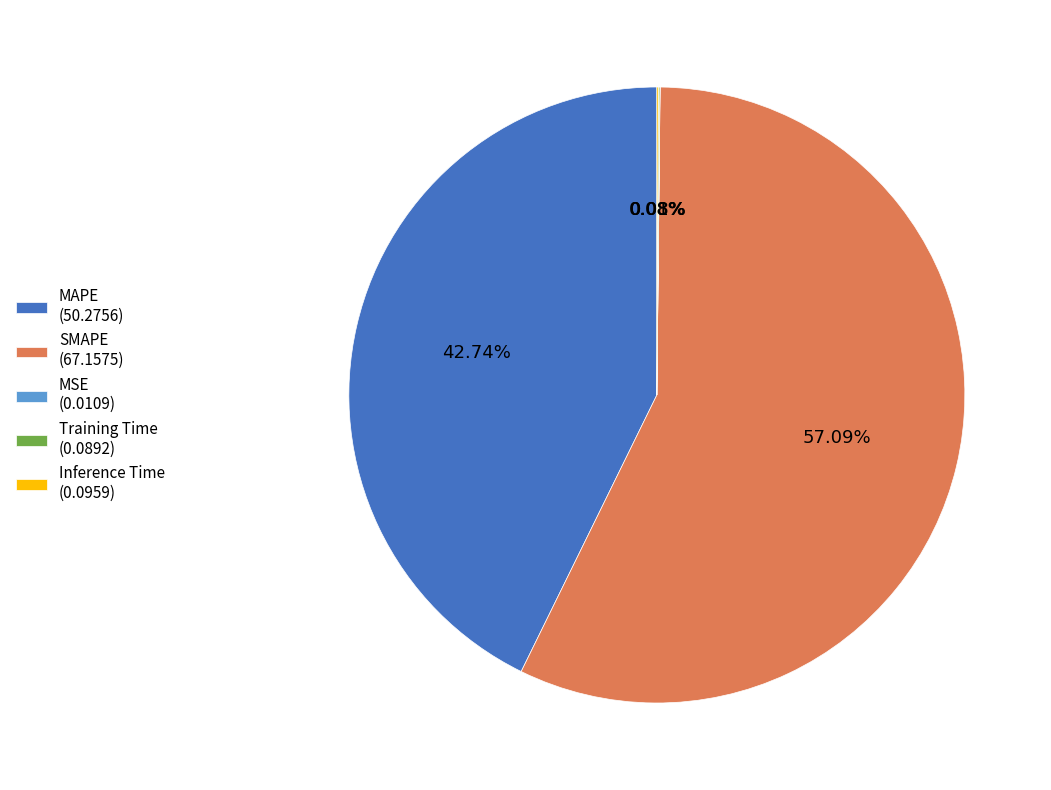

Does any single category account for the majority?

Yes